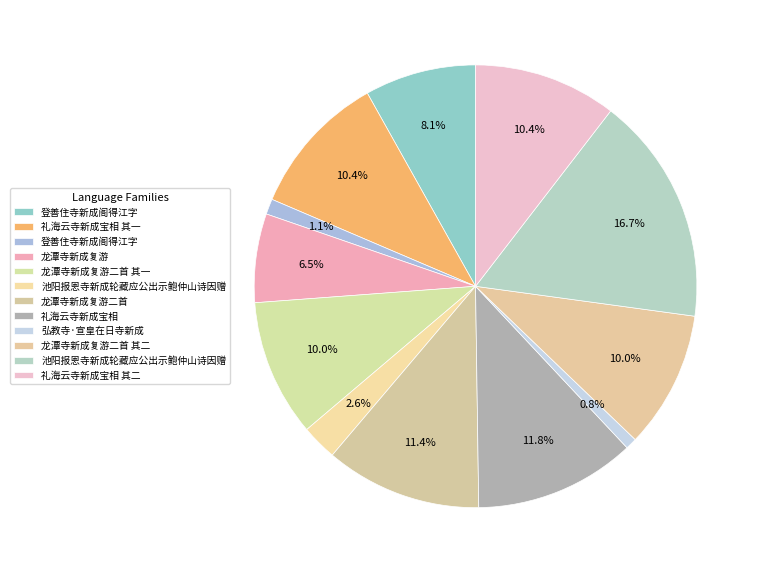

How many segments does this pie chart have?

12